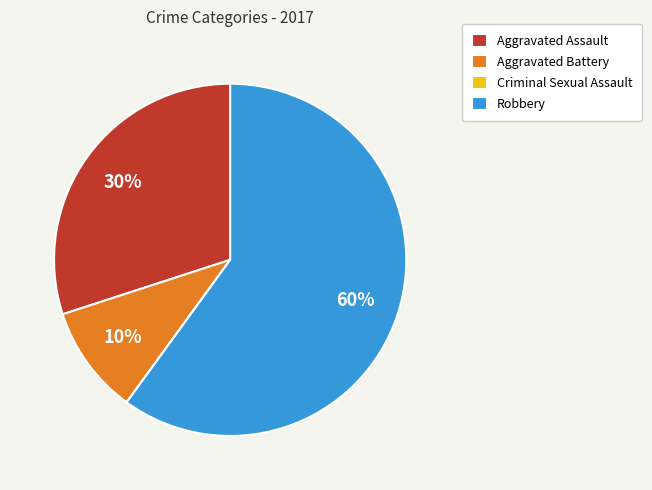

To the nearest percent, what is the average slice percentage?

25%